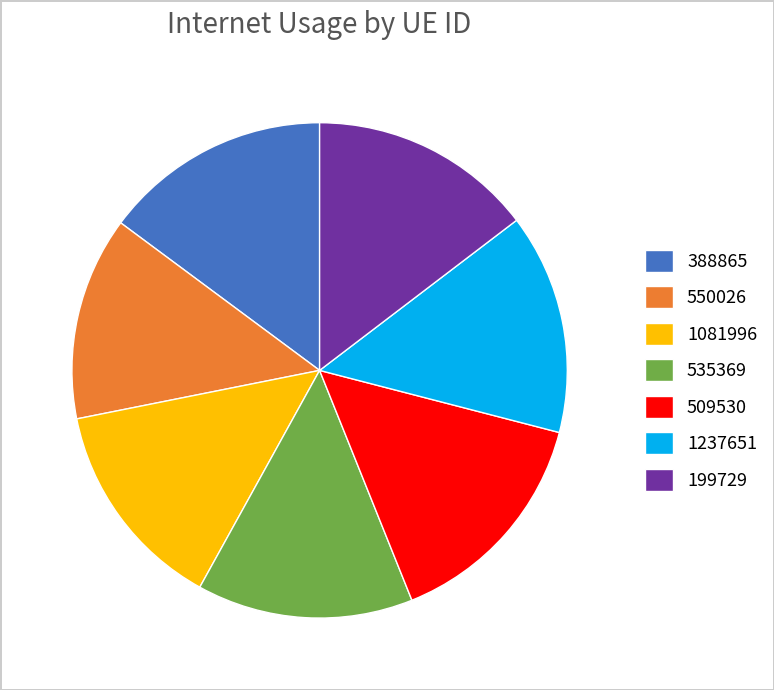

Is there any slice that represents more than half of the pie?

No